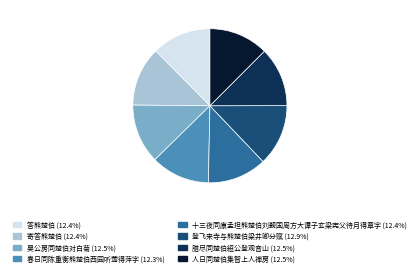

Is 十三夜同康孟担熊楚伯刘觐国周方大谭子玄梁宪父待月得章字 the majority of the pie?

No